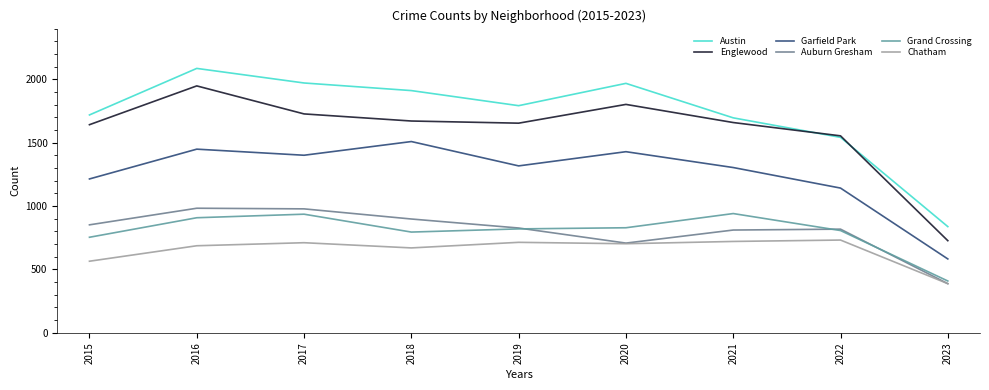

True or false: Austin has a value of 587 at 2020.

False